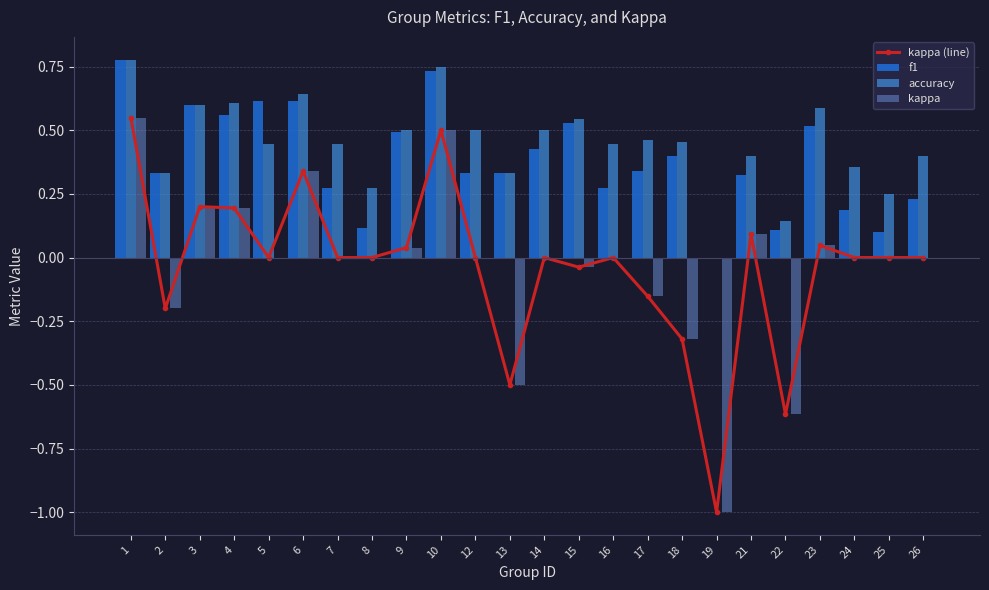

At which label is kappa (line) closest to 0?

5